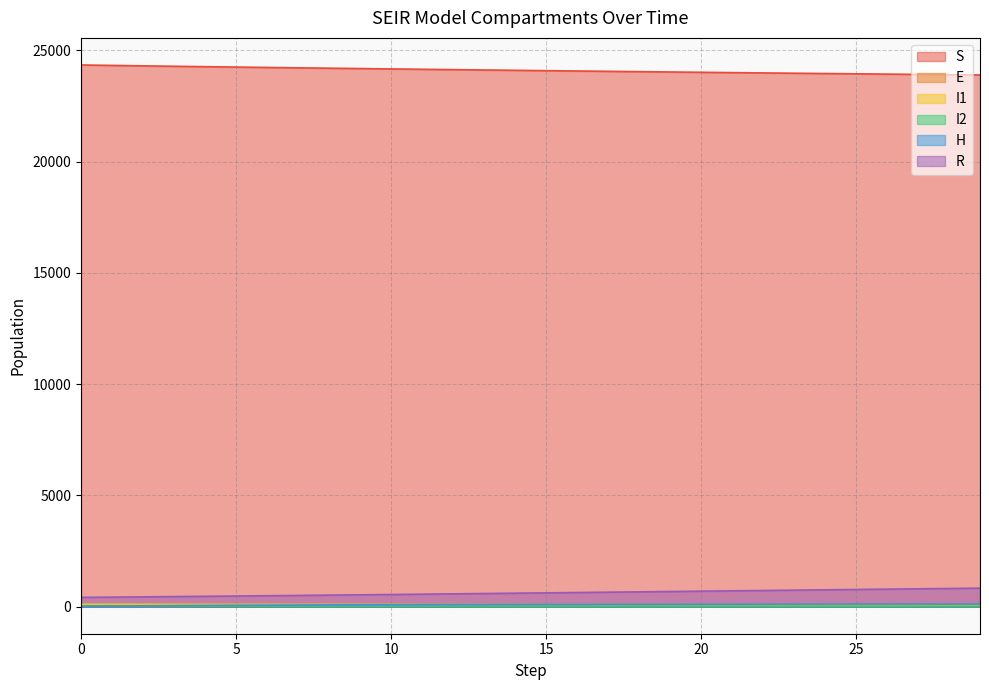

What are all the series names shown in the legend?

S, E, I1, I2, H, R